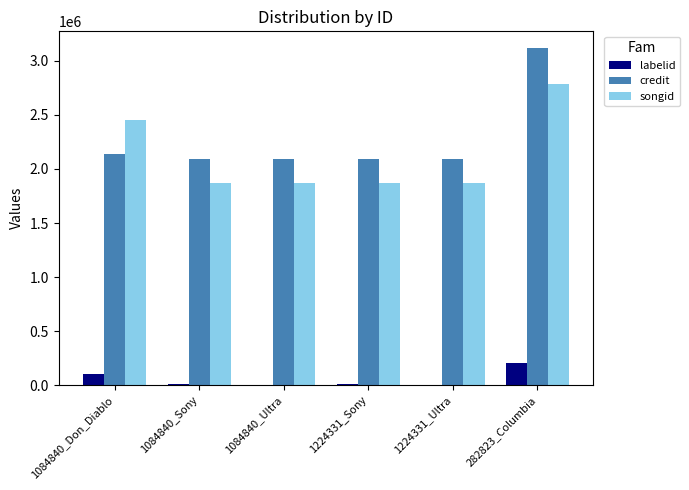

What are all the series names shown in the legend?

labelid, credit, songid